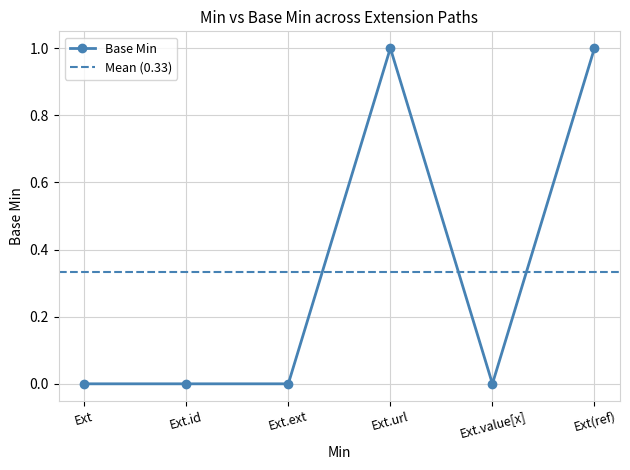

The Base Min series shows 1 at Ext.url. True or false?

True